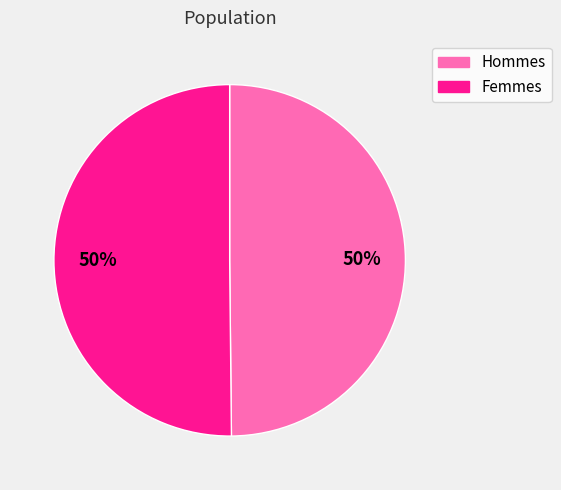

To the nearest percent, what portion does Femmes represent?

50%